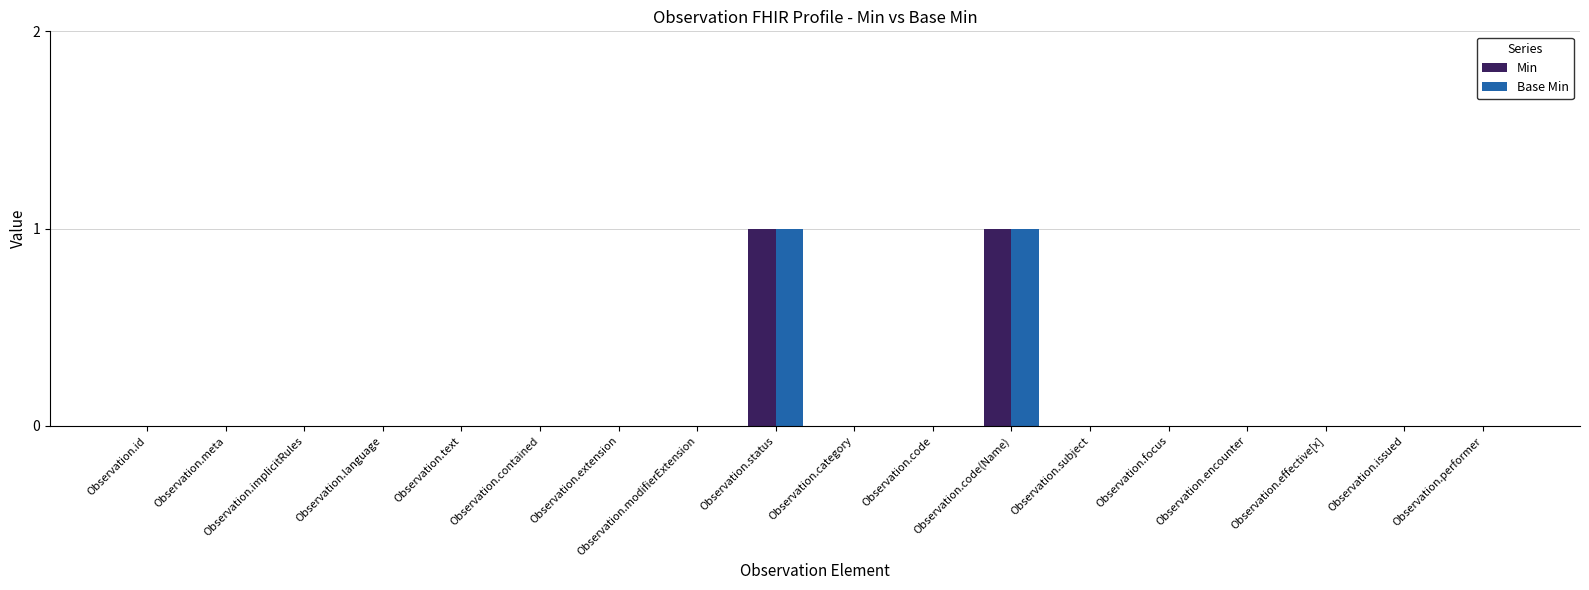

What are all the series names shown in the legend?

Min, Base Min